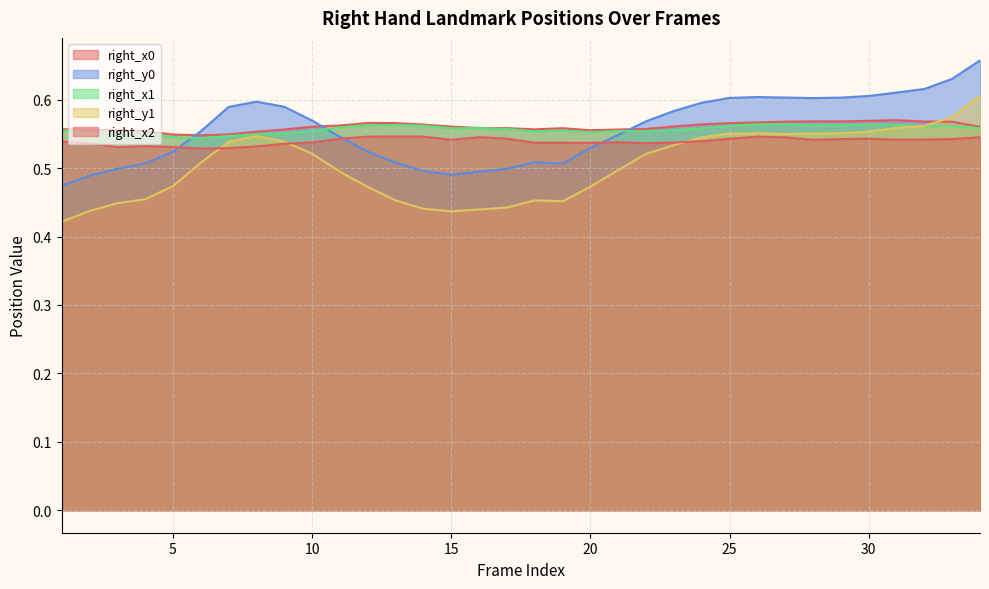

Which series changed the most between 9 and 32?

right_y0